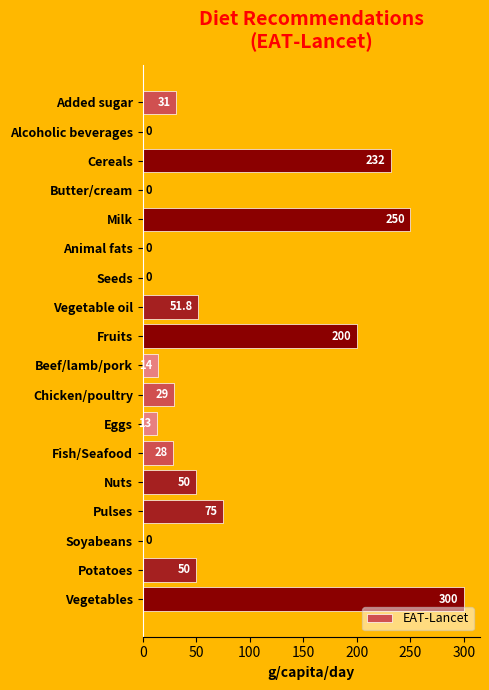

What is the maximum value shown in the chart?

300.0